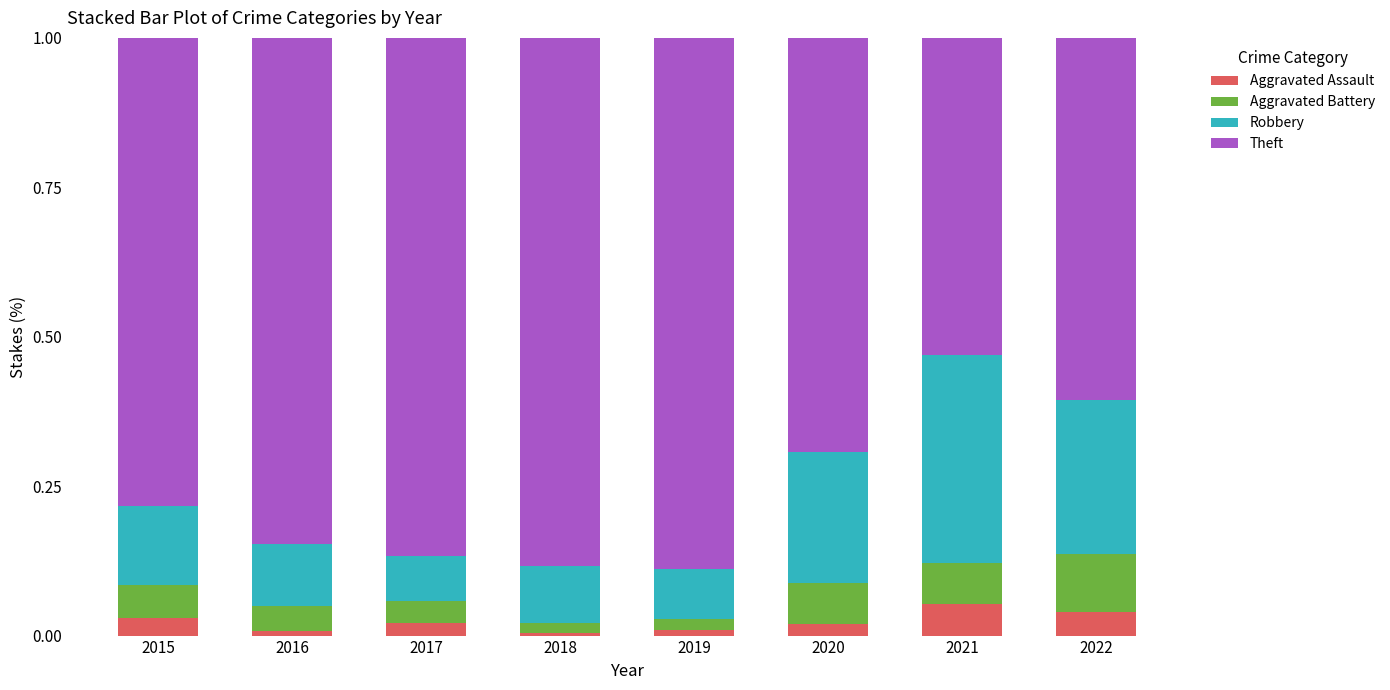

What are all the series names shown in the legend?

Aggravated Assault, Aggravated Battery, Robbery, Theft